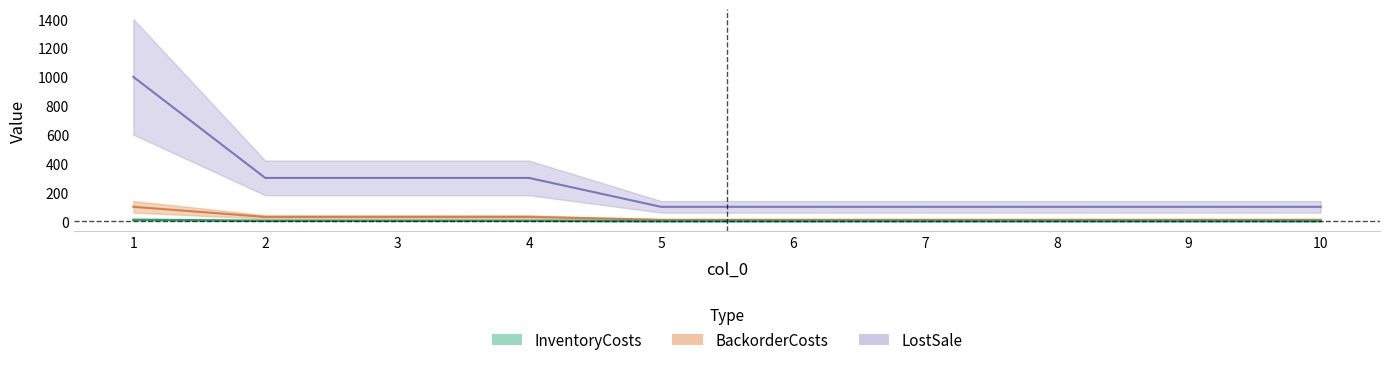

True or false: LostSale has more than 1 interior local peaks.

False